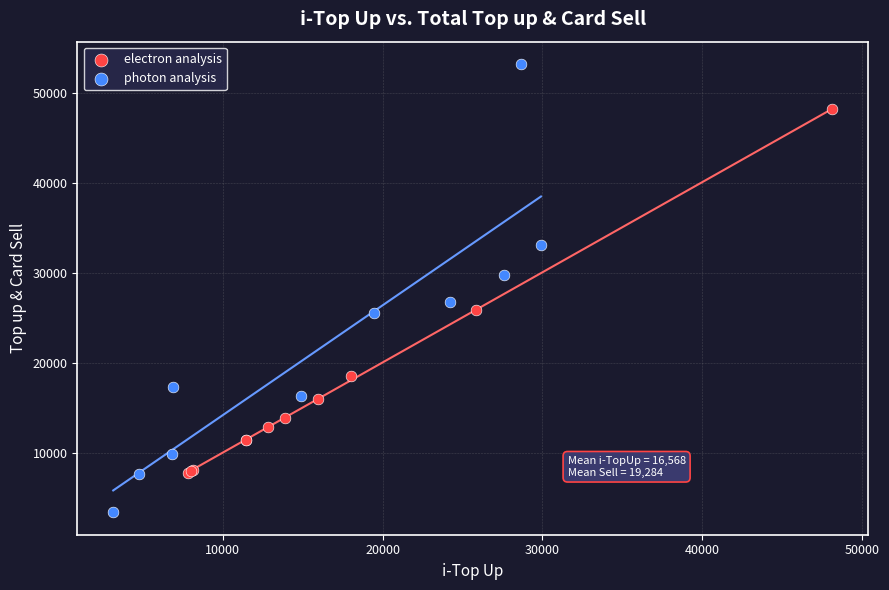

Which series has the widest spread of Y values?

photon analysis